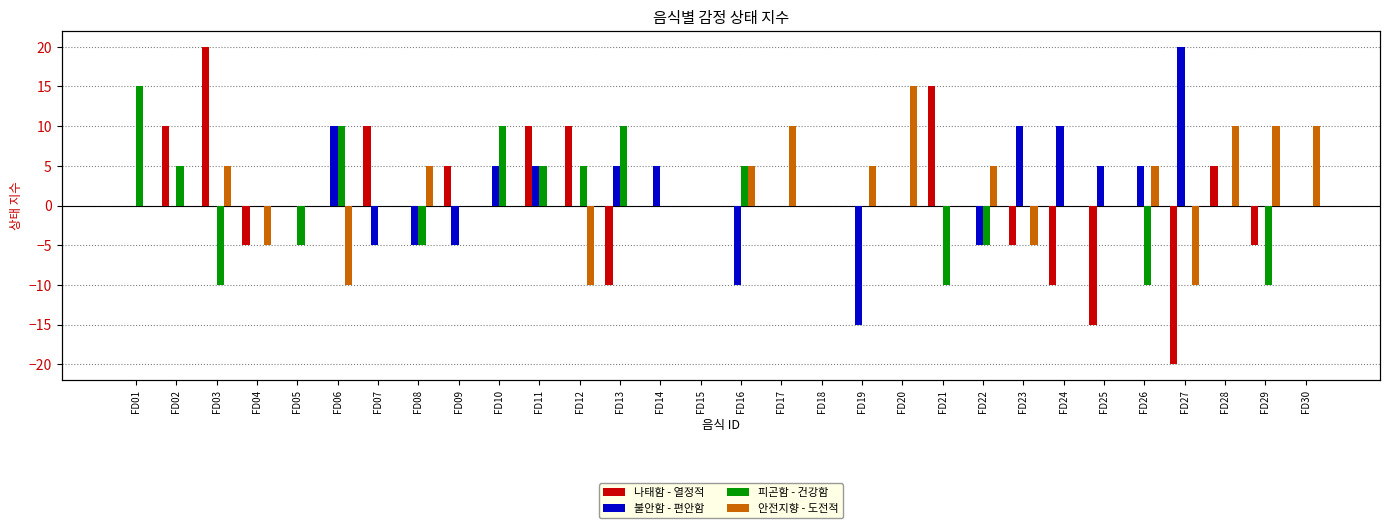

What are all the series names shown in the legend?

나태함 - 열정적, 불안함 - 편안함, 피곤함 - 건강함, 안전지향 - 도전적